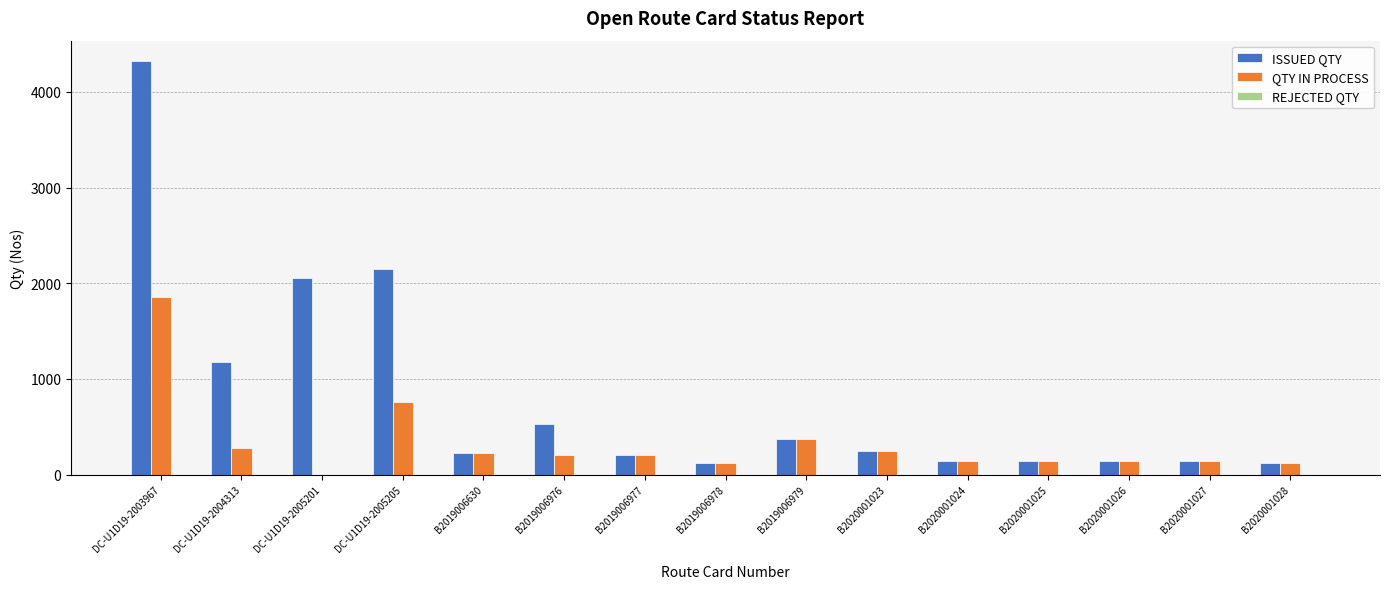

What is the sum of the ISSUED QTY values at B2019006978 and B2020001026?

264